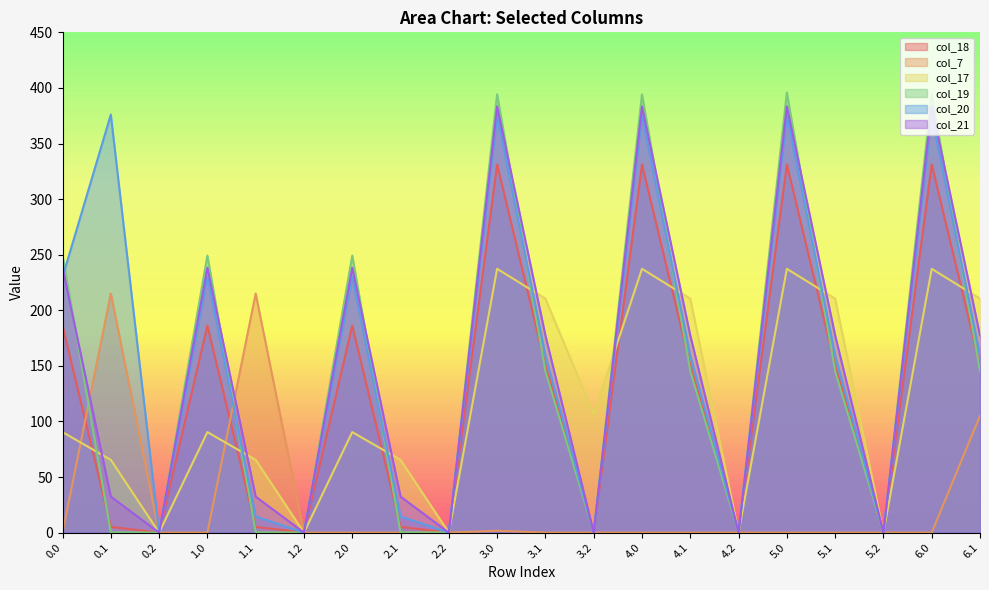

True or false: col_18 and col_21 cross at least once.

False